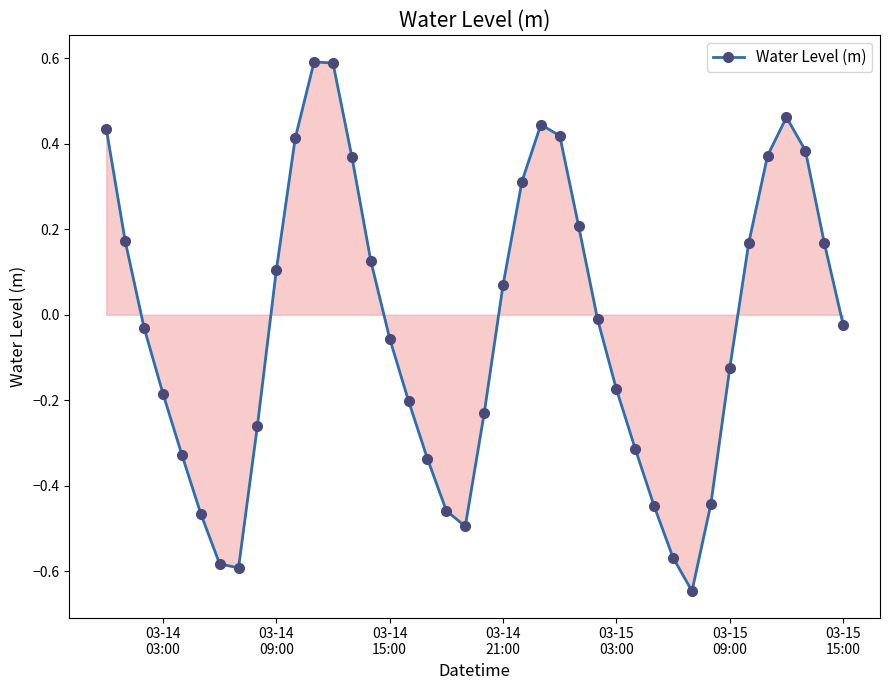

What is the difference between the second highest and second lowest values?

1.2